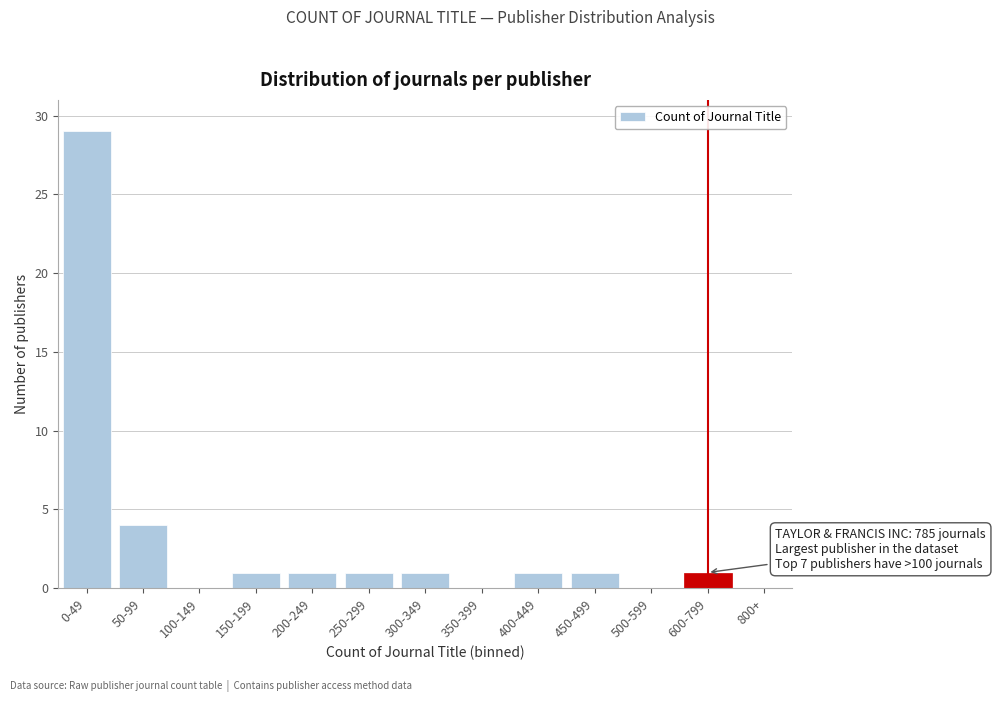

Reading left to right, list all the values displayed in this chart.

0-49=29	50-99=4	100-149=0	150-199=1	200-249=1	250-299=1	300-349=1	350-399=0	400-449=1	450-499=1	500-599=0	600-799=1	800+=0